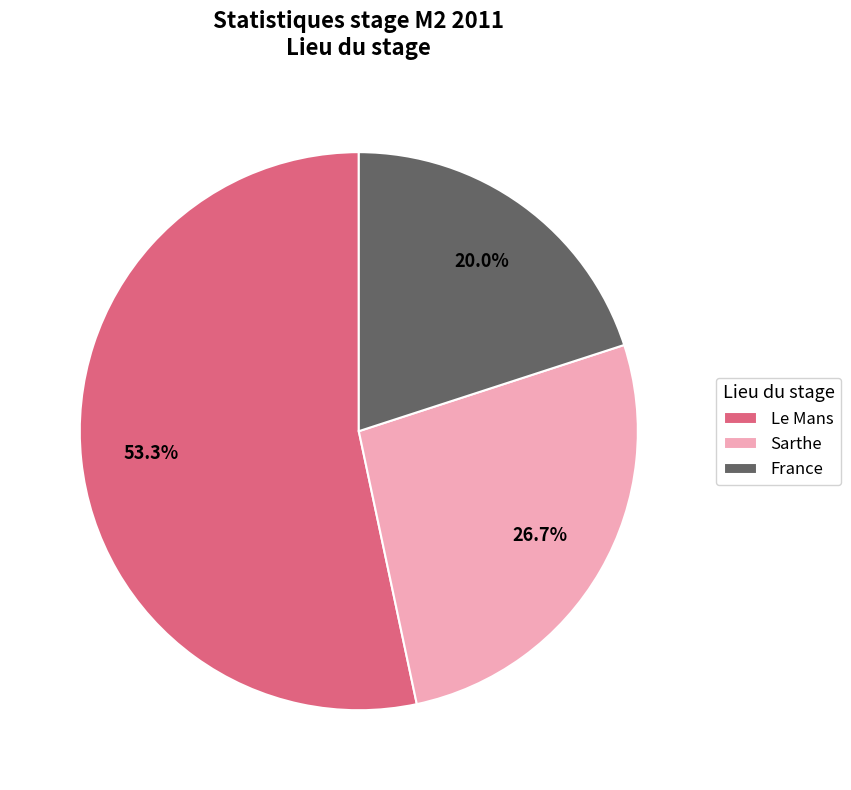

Which category has the smallest portion of the pie?

France